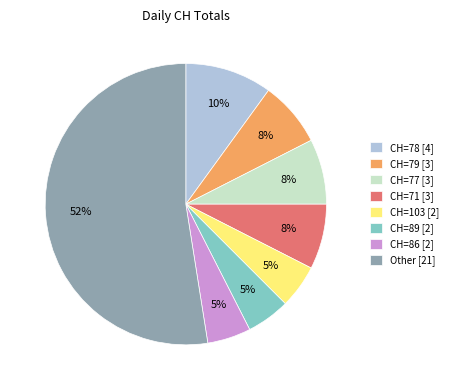

To the nearest percent, what percentage of the pie is CH=78 [4]?

10%